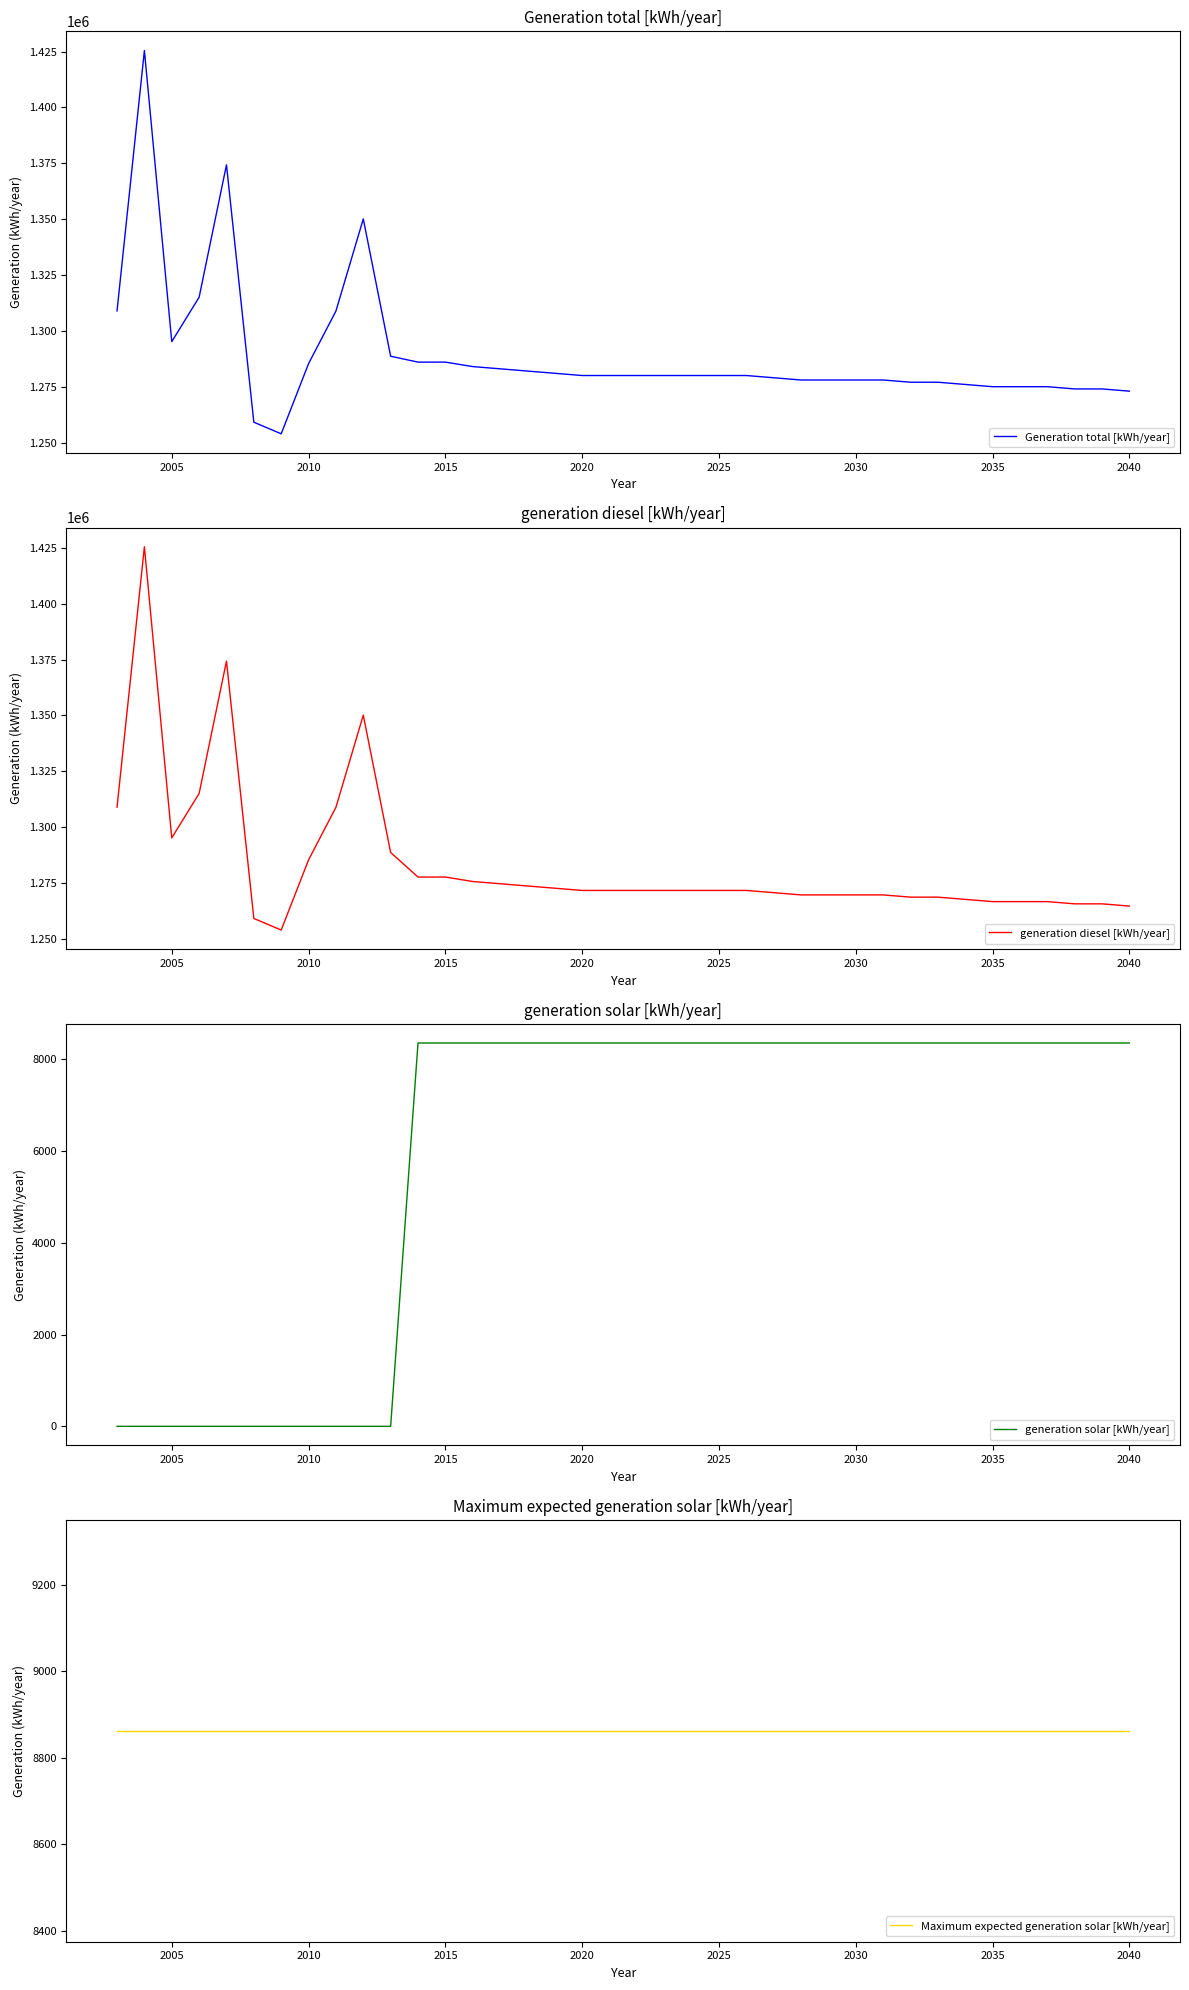

Is it true that generation solar [kWh/year] equals 4493 at 2025?

False